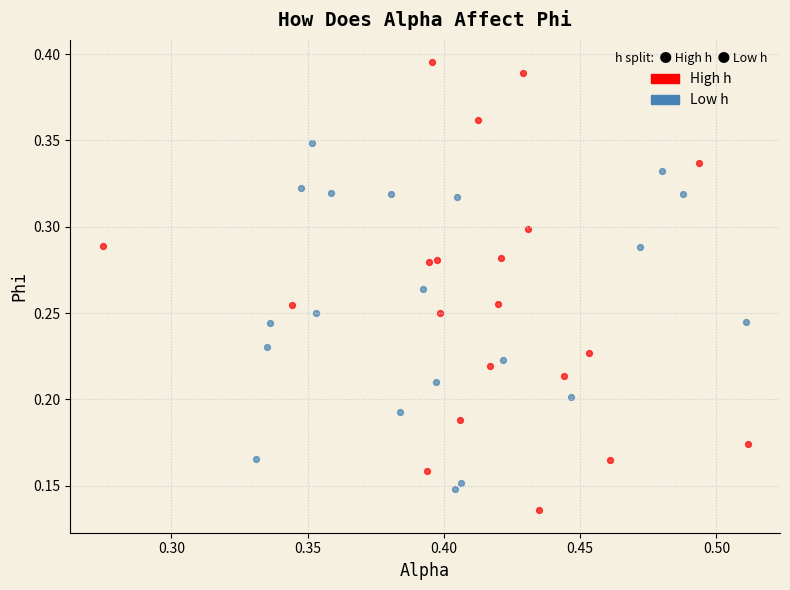

Which series contains the highest Y value?

High h